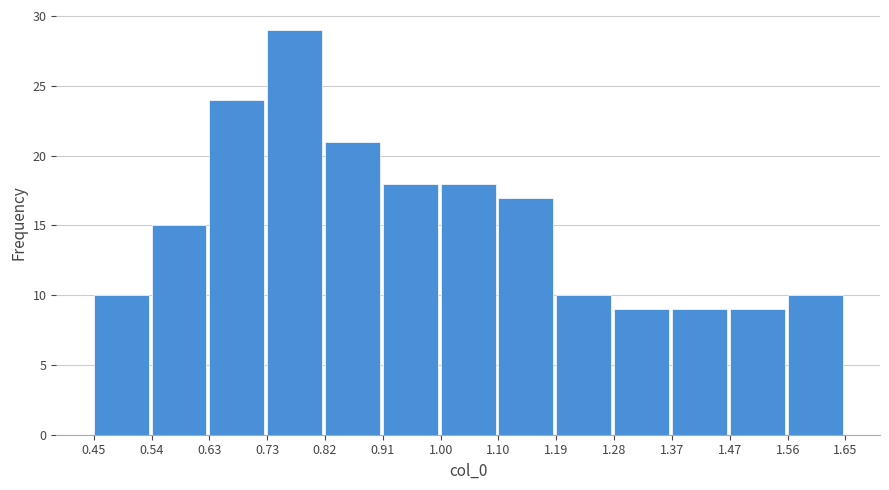

How tall is the bar that spans 1.28 to 1.37 on the x-axis? The values are not printed on the chart, so give them approximately, as read against the axis.

9